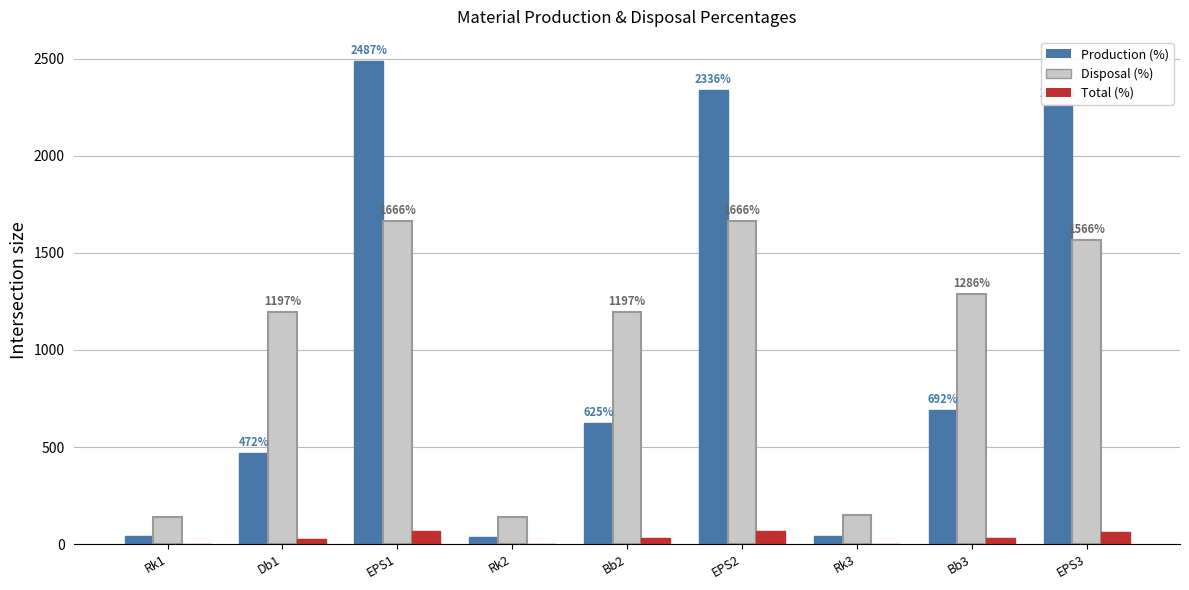

Which series changed the most between Bb3 and EPS3?

Production (%)